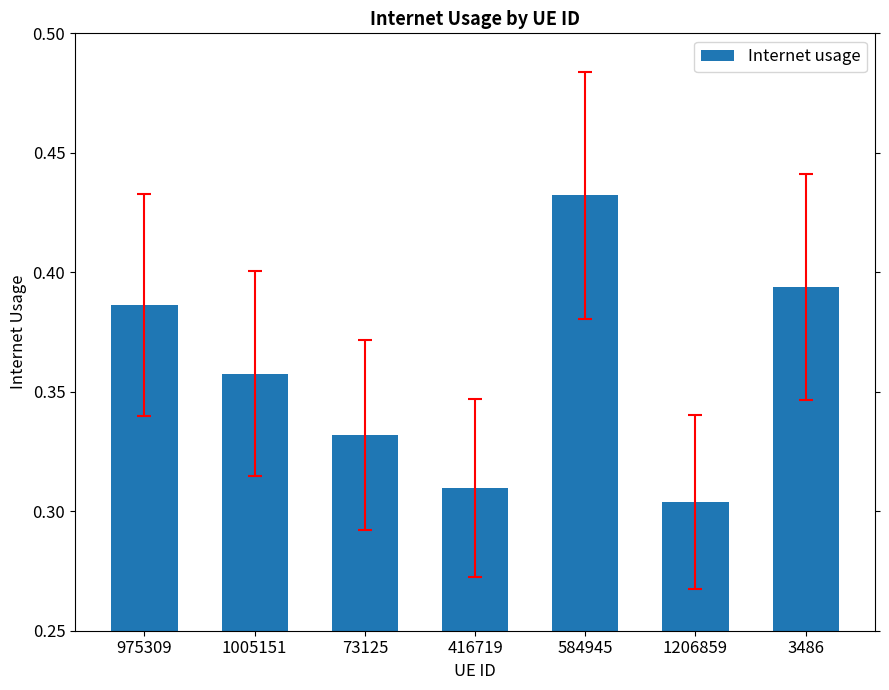

The value at 1206859 is 0.1. True or false?

False